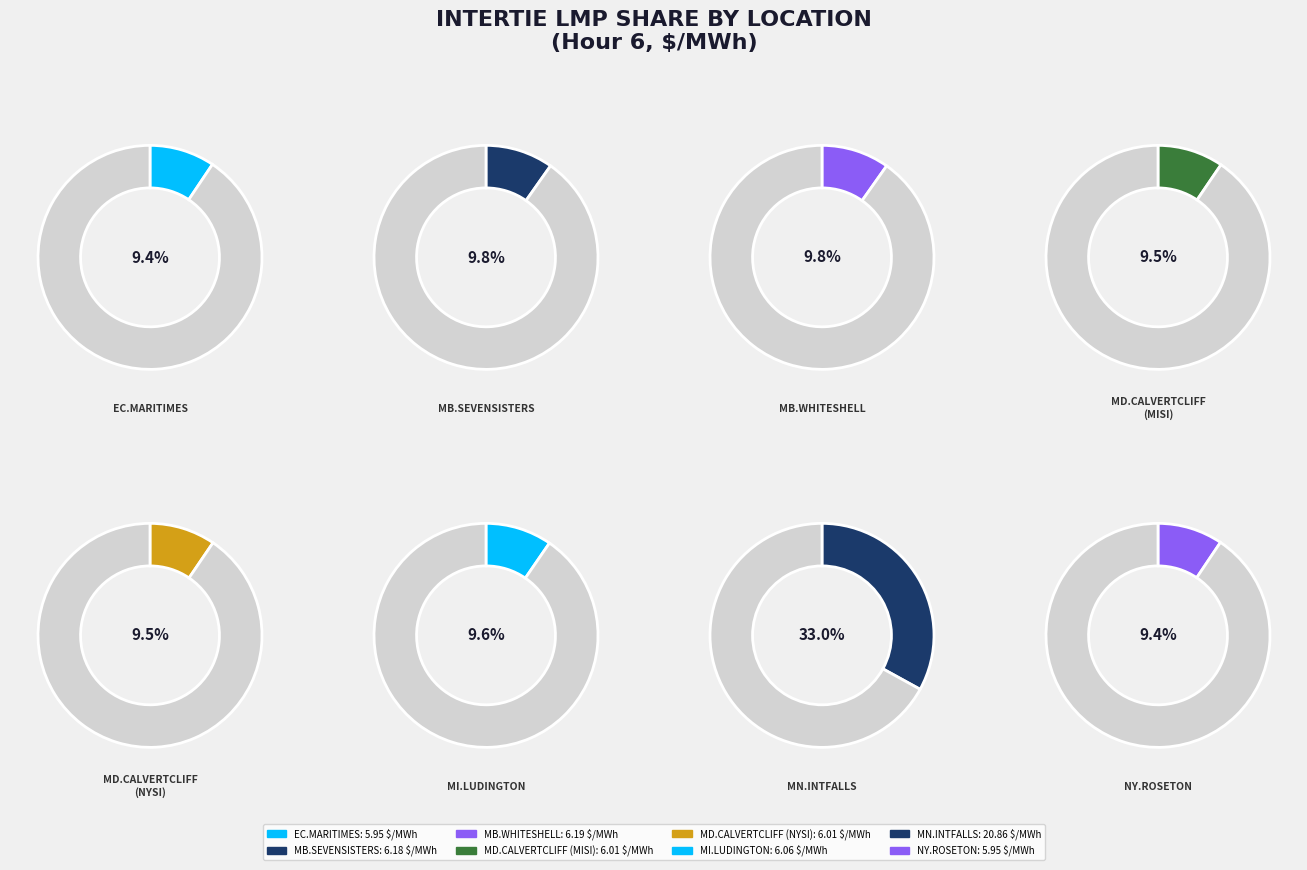

Which has a higher value, EC.MARITIMES_NYSI or MB.WHITESHELL_MBSI?

MB.WHITESHELL_MBSI